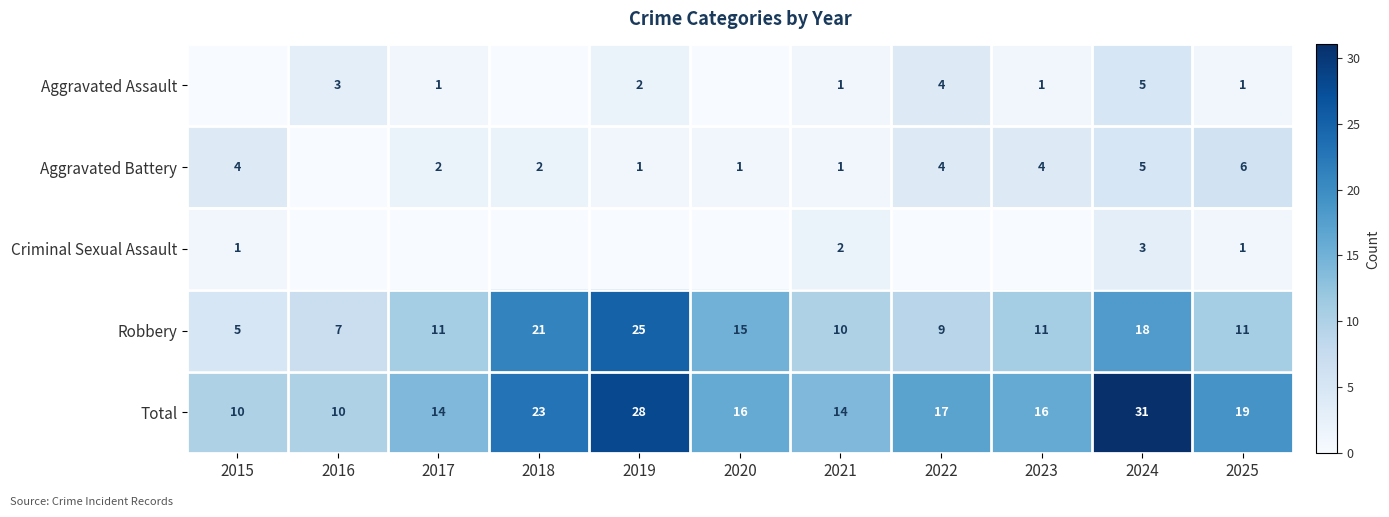

Is it true that Aggravated Assault equals 1 at 2019?

False